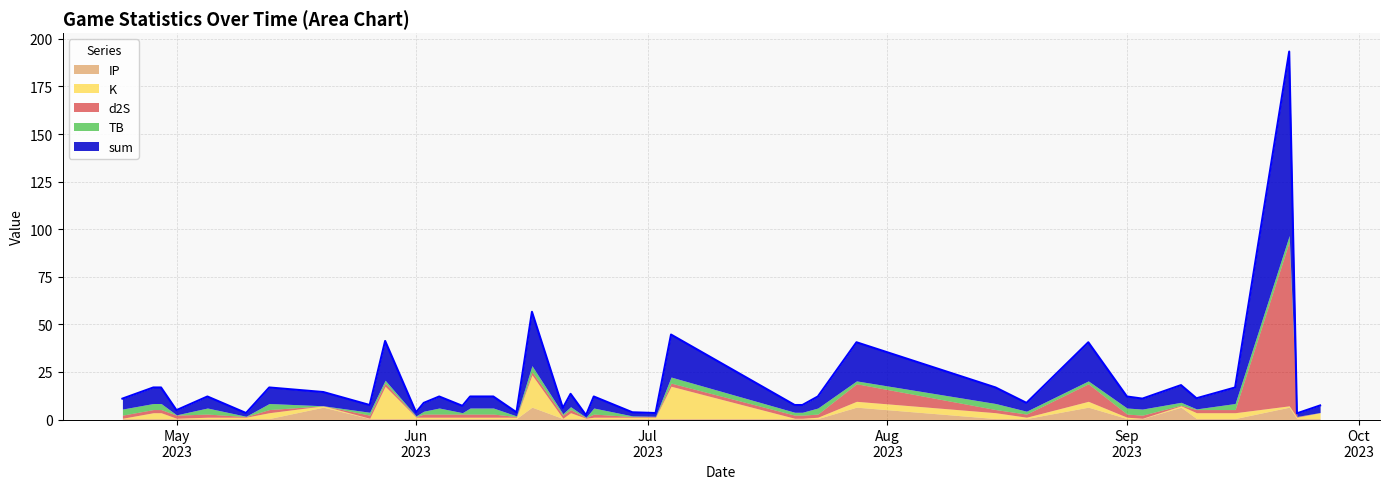

At which category does the chart reach its minimum across all series?

2023-05-20